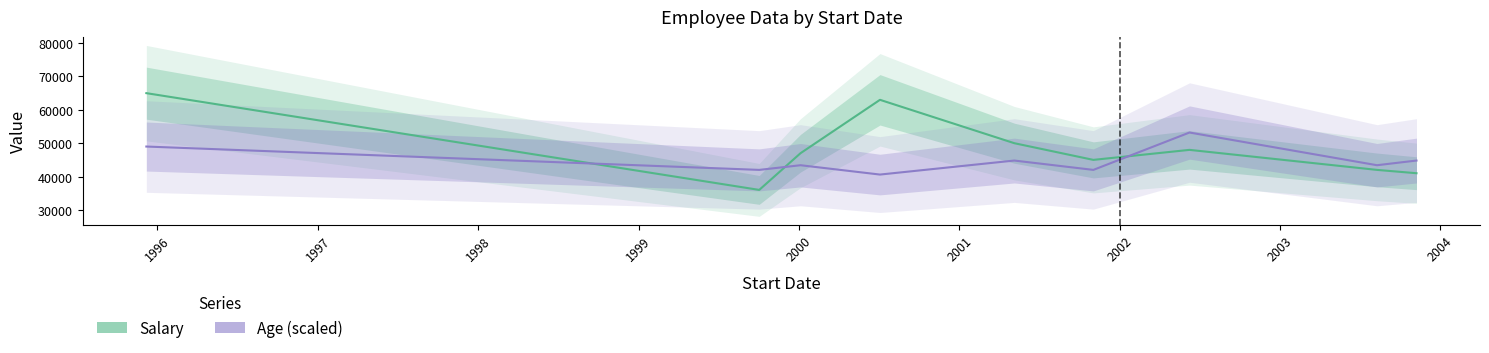

List the series in order of their overall mean, lowest first.

Age (scaled), Salary